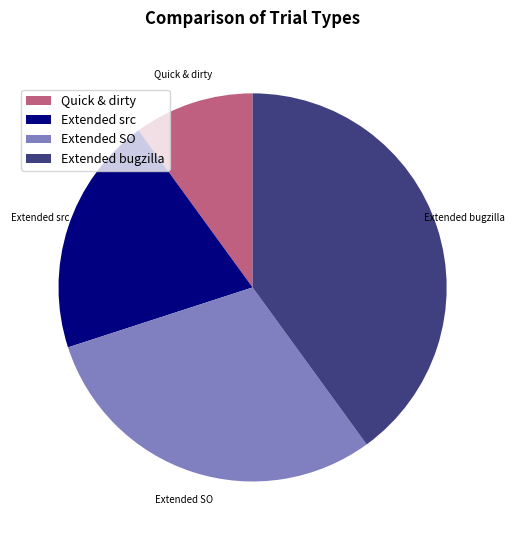

What is the smallest slice in the pie chart?

Quick & dirty